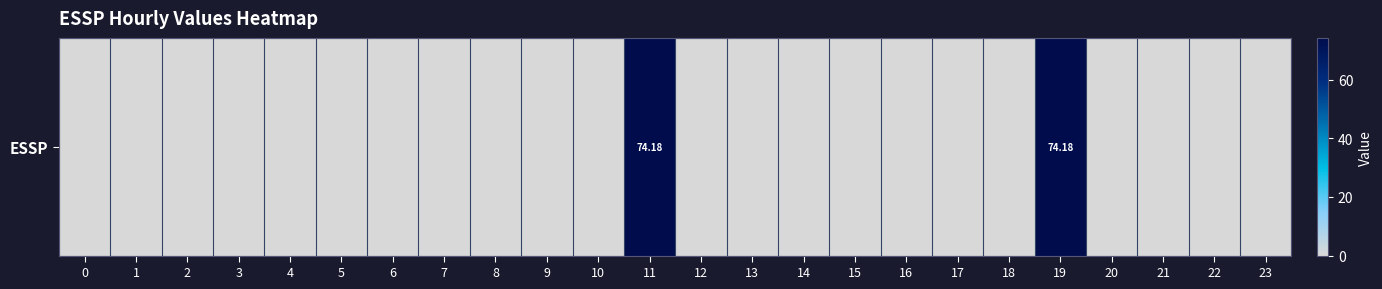

The value at 17 is 38.6. True or false?

False